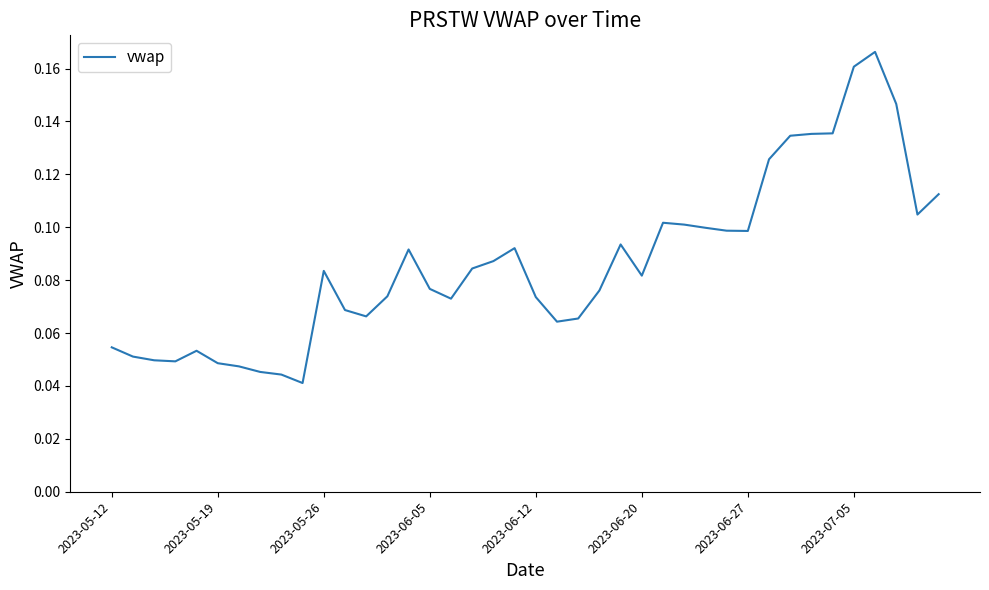

How many lines are shown in the chart?

1